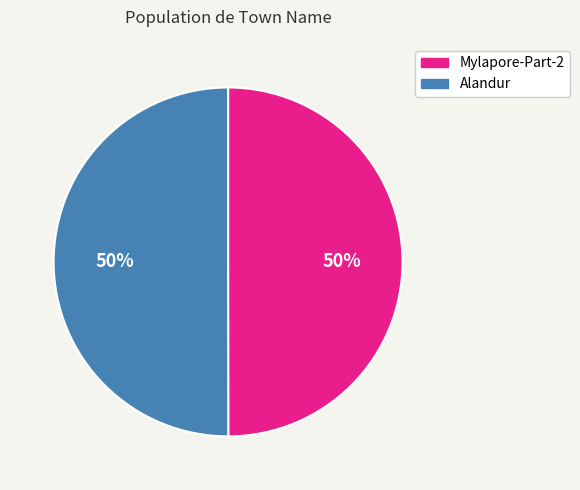

To the nearest percent, what portion does Alandur represent?

50%